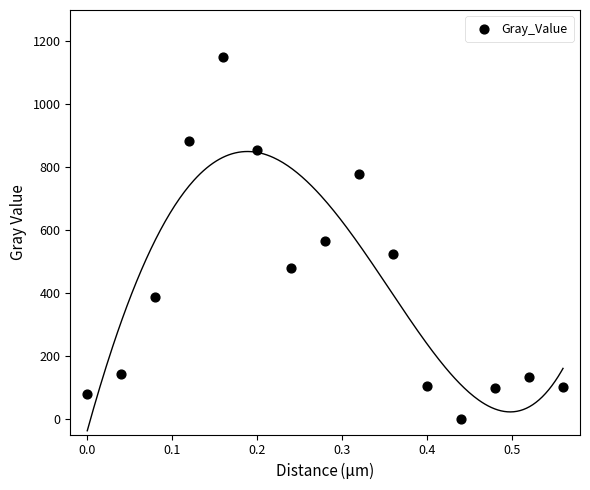

What is the range of Y values (max minus min)?

1149.4